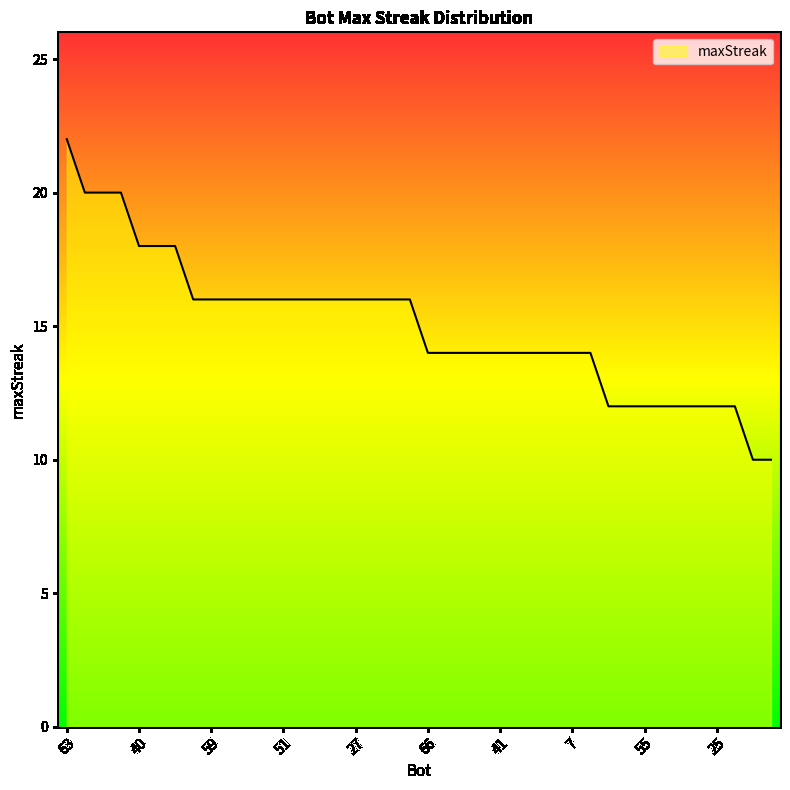

What is the maximum value shown in the chart?

22